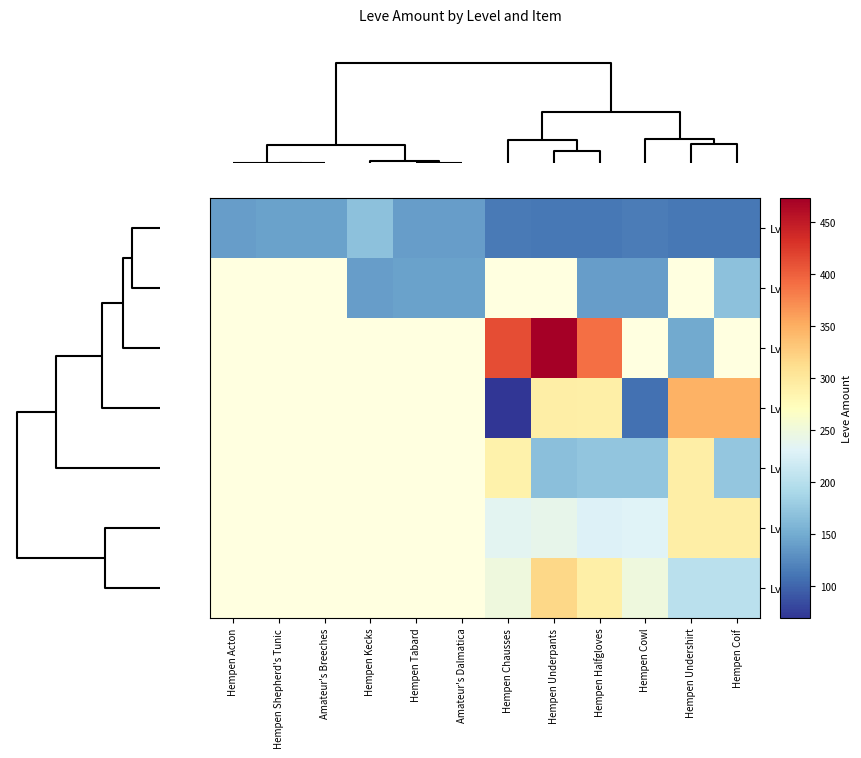

Which has a higher value, Amateur's Breeches or Hempen Undershirt?

Amateur's Breeches